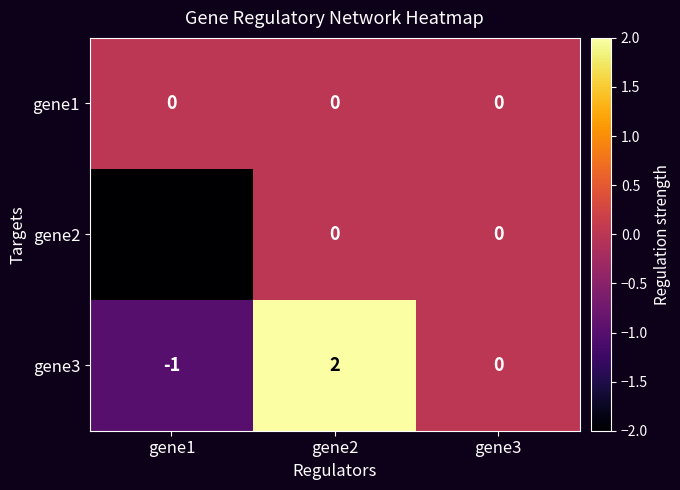

At which category is the sum across all series the highest?

gene2